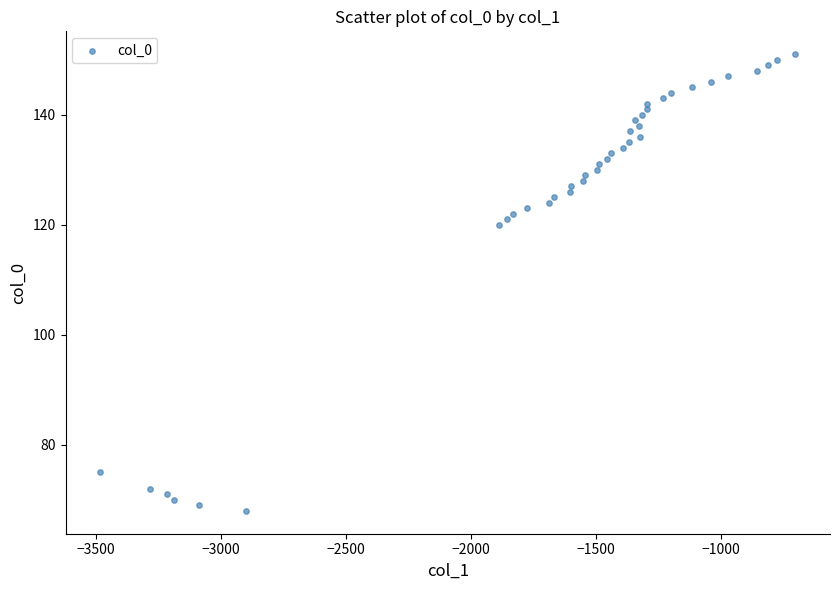

What Y value in the scatter plot is closest to 109?

120